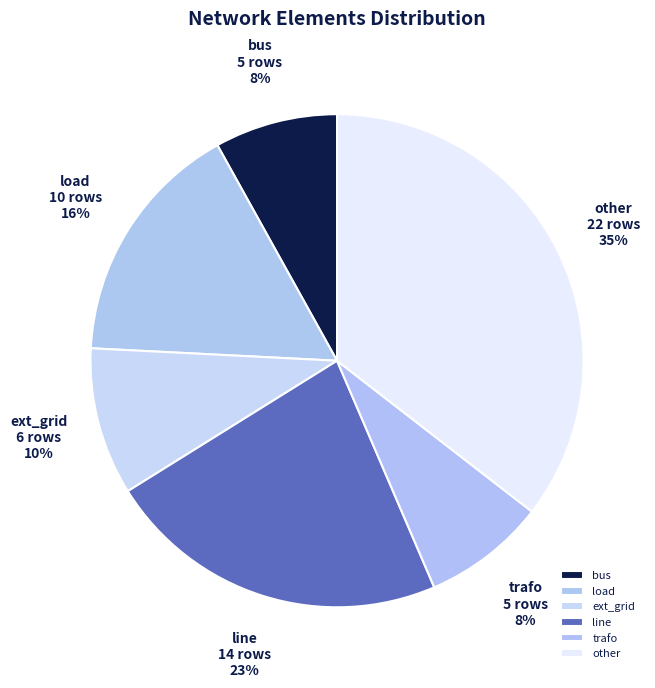

How many segments does this pie chart have?

6